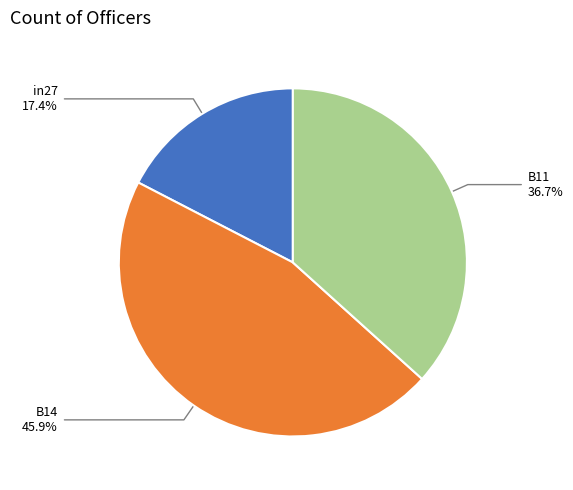

What percentage is the B11 slice, to the nearest percent?

37%